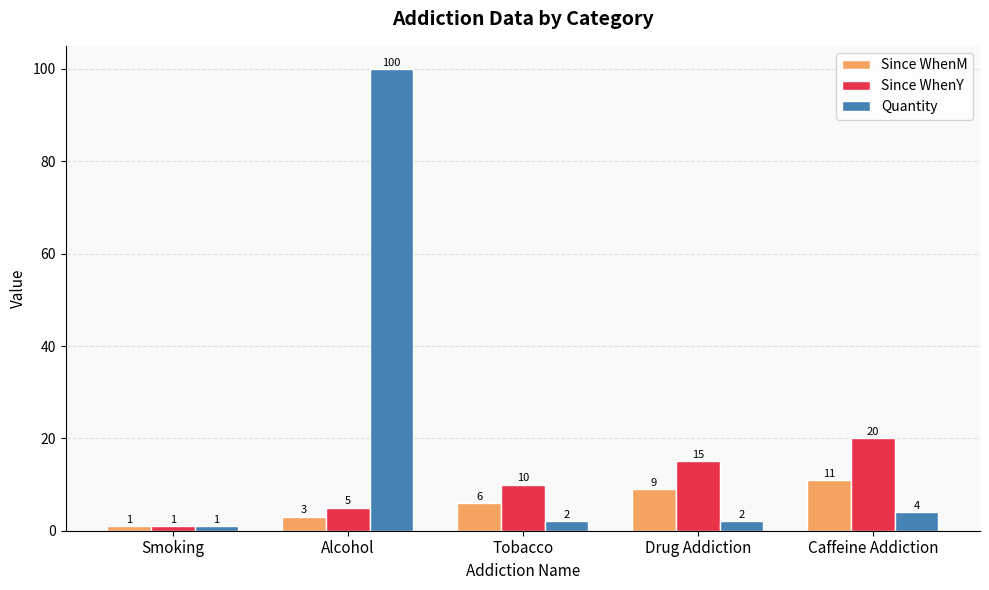

At which category is the sum across all series the highest?

Alcohol